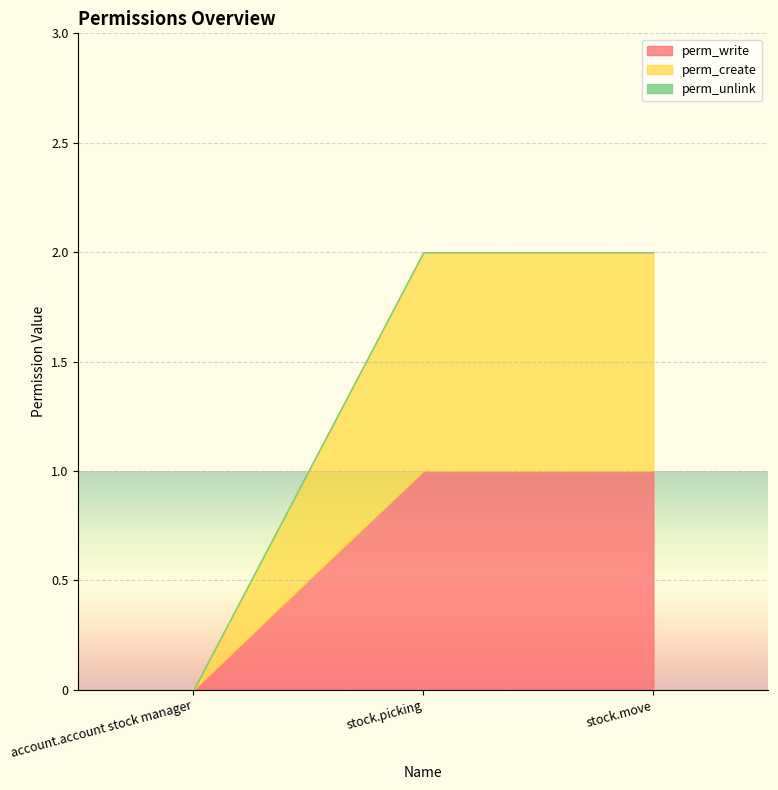

Reading right to left, transcribe all the data shown in this chart.

perm_write: stock.move=1	stock.picking=1	account.account stock manager=0
perm_create: stock.move=1	stock.picking=1	account.account stock manager=0
perm_unlink: stock.move=0	stock.picking=0	account.account stock manager=0